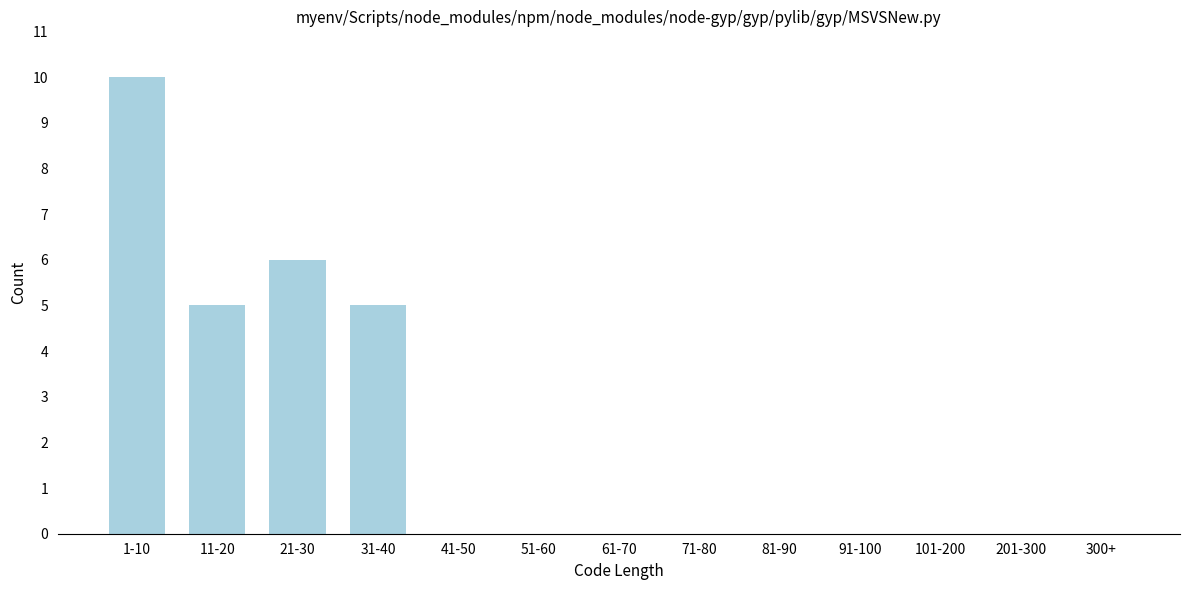

Reading right to left, list all the values displayed in this chart.

300+=0	201-300=0	101-200=0	91-100=0	81-90=0	71-80=0	61-70=0	51-60=0	41-50=0	31-40=5	21-30=6	11-20=5	1-10=10